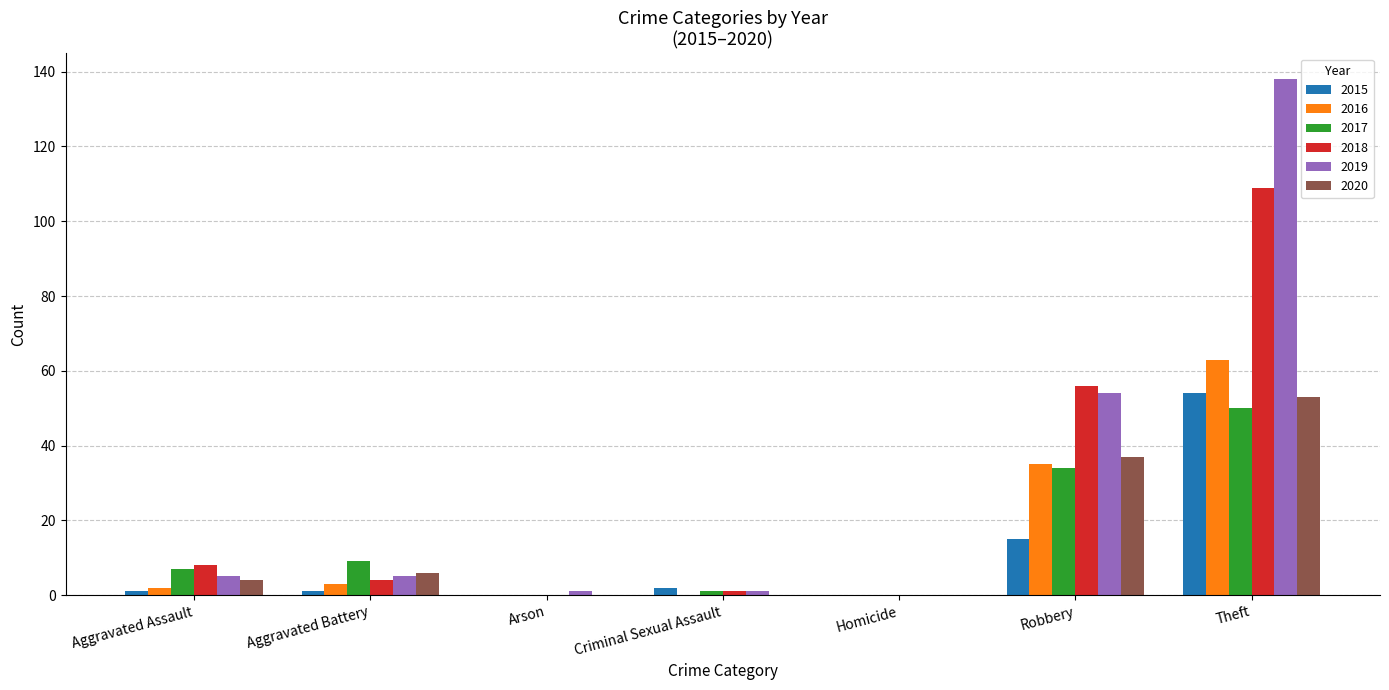

At which category is the sum across all series the highest?

Theft